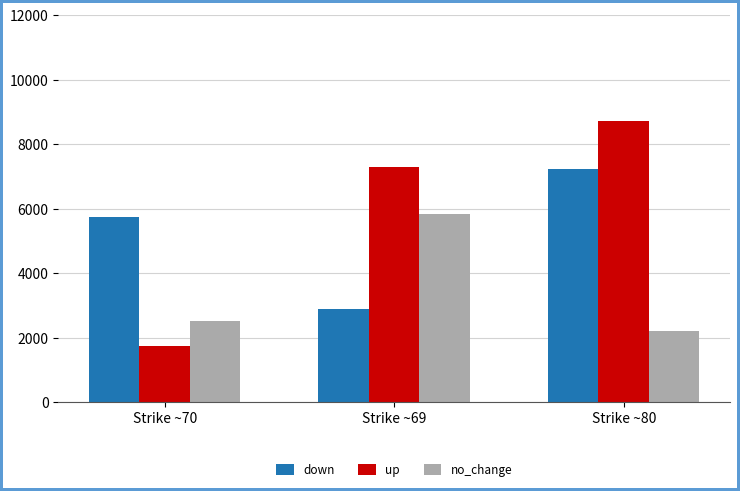

The up series shows 2688 at Strike ~70. True or false?

False